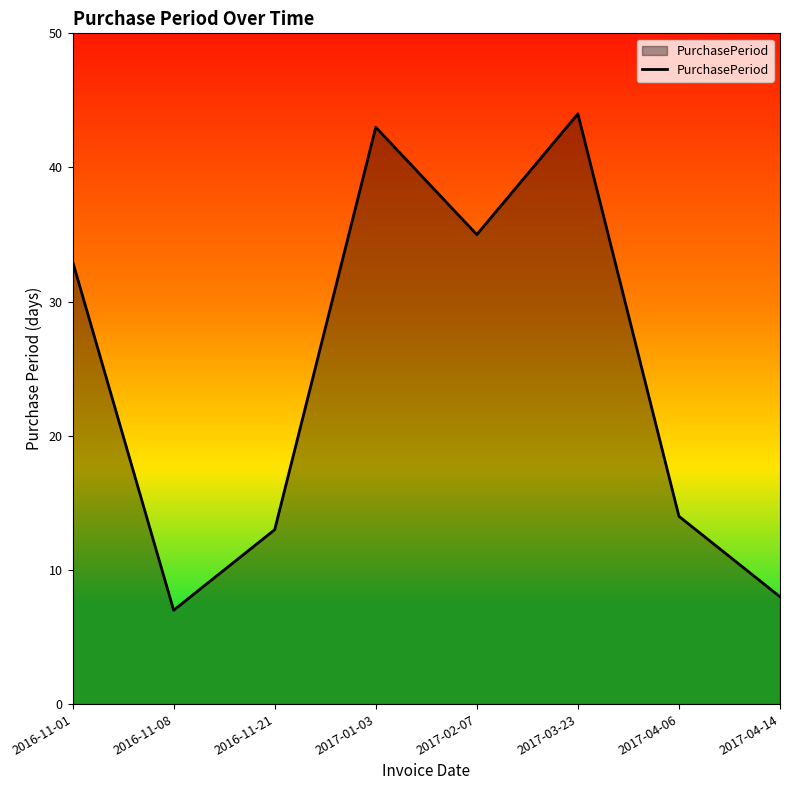

Reading left to right, transcribe all the data shown in this chart.

33	7	13	43	35	44	14	8